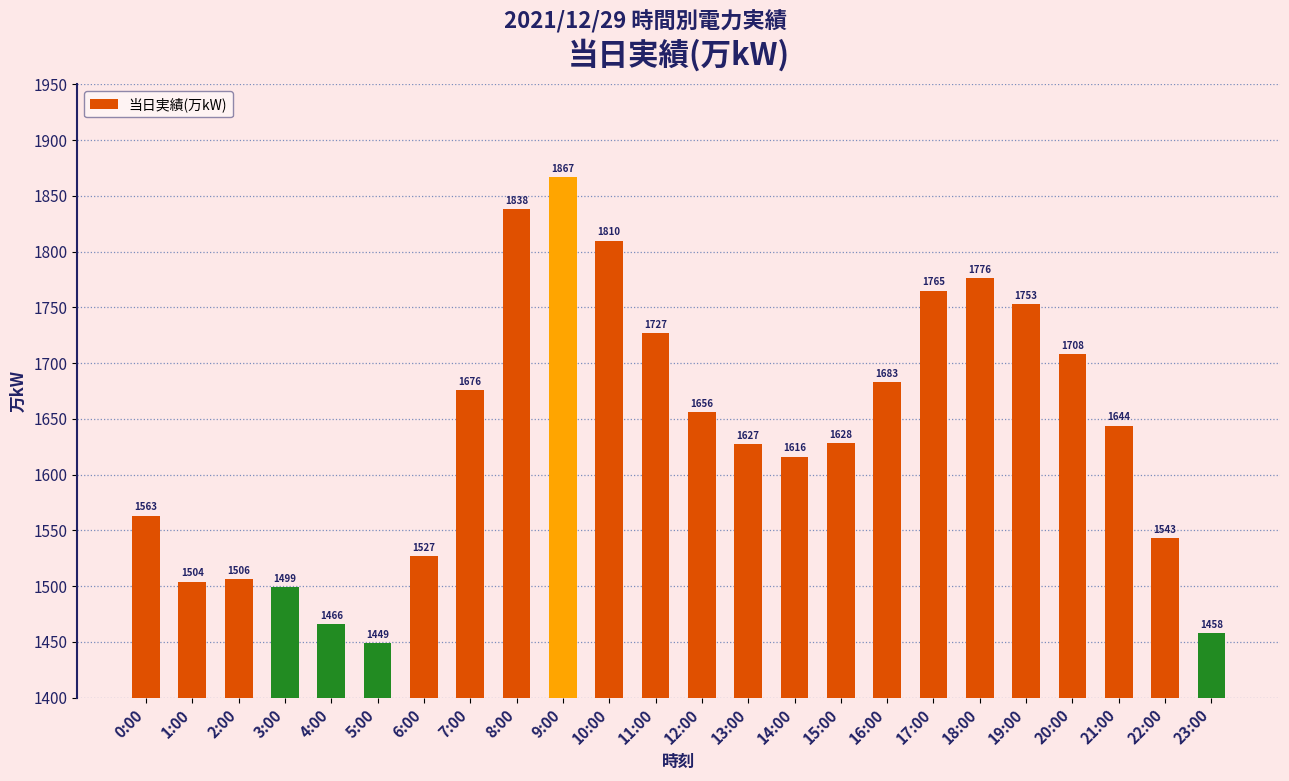

What is the difference between the second highest and second lowest values?

380